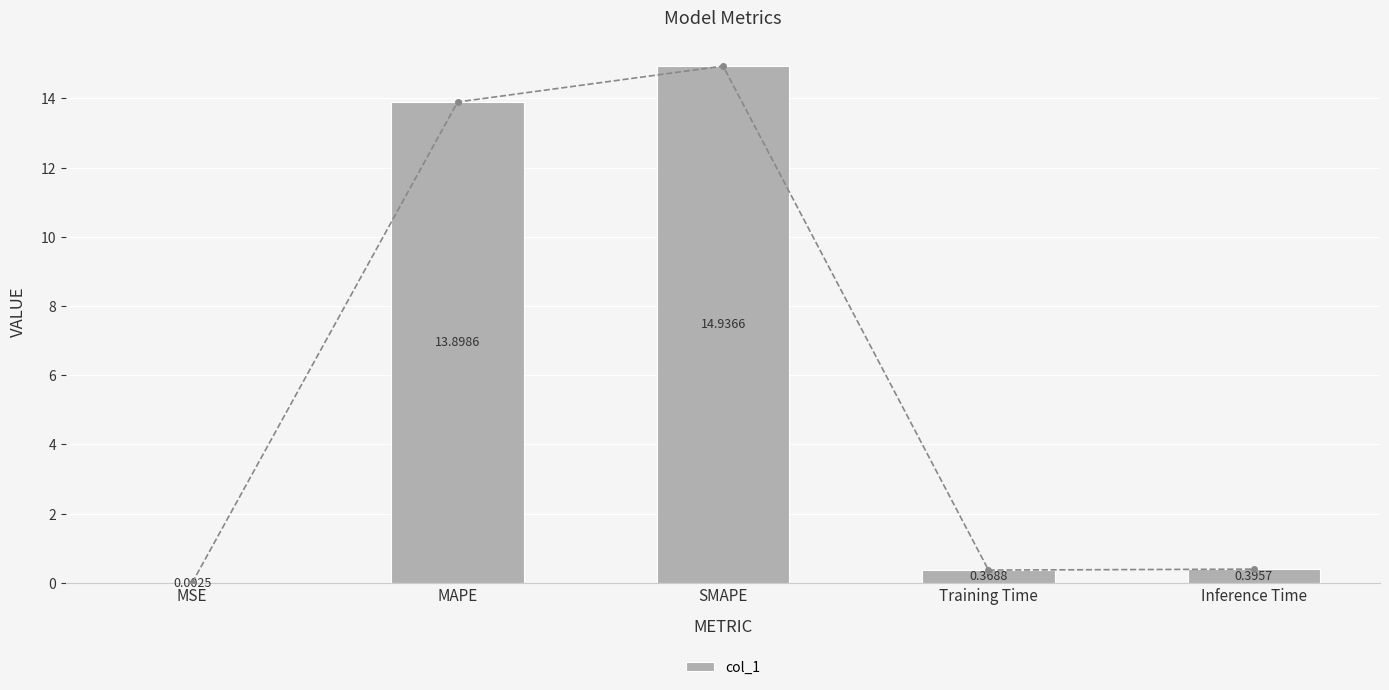

Reading left to right, transcribe all the data shown in this chart.

0.0	13.9	14.9	0.4	0.4